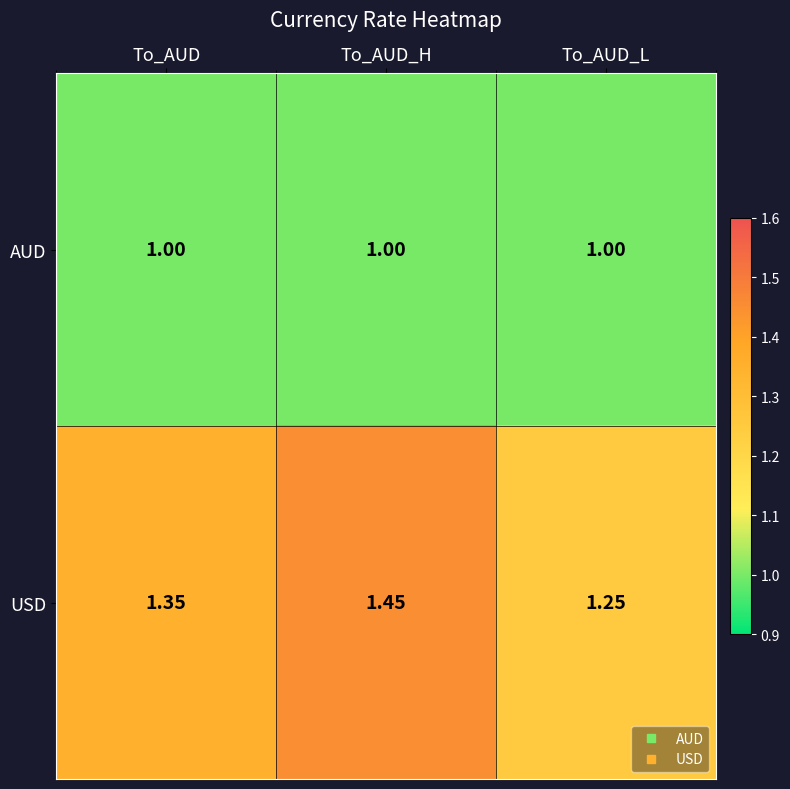

Which series has the largest range (max minus min)?

USD